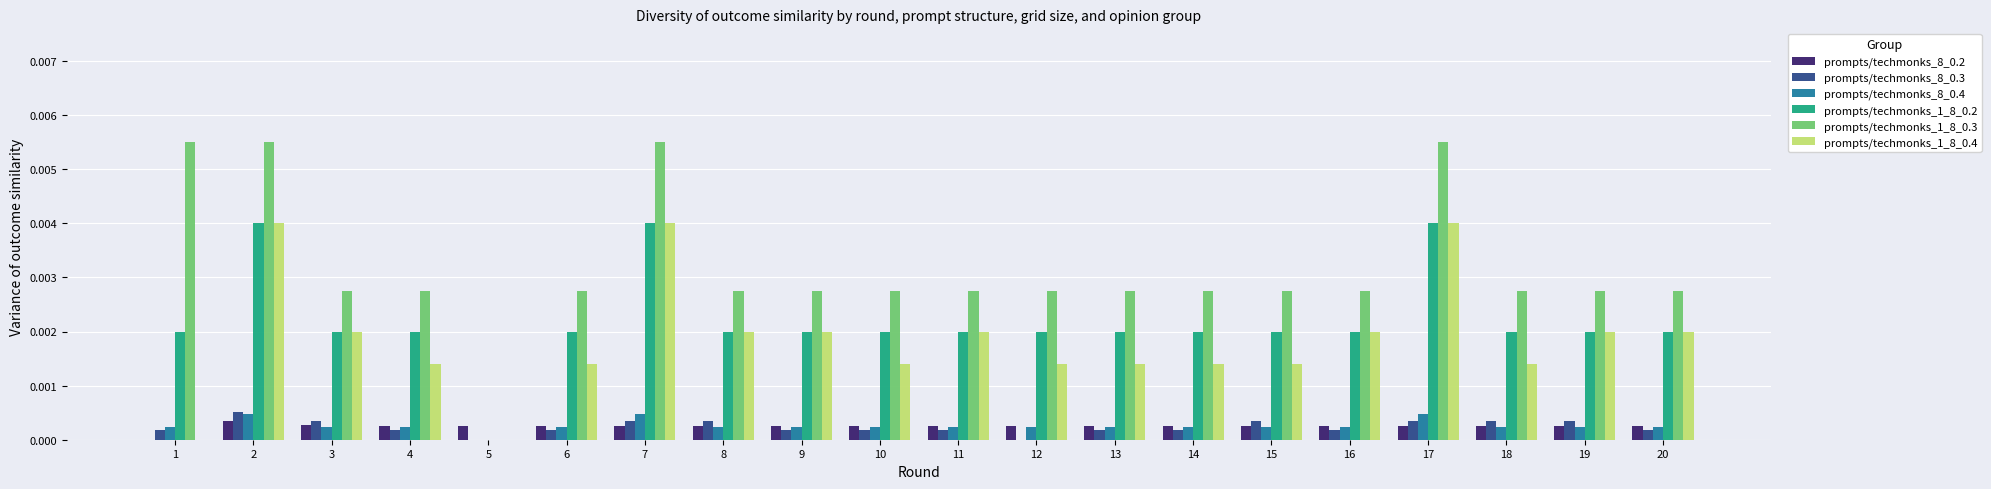

Which series changed the most between 4 and 17?

prompts/techmonks_1_8_0.3